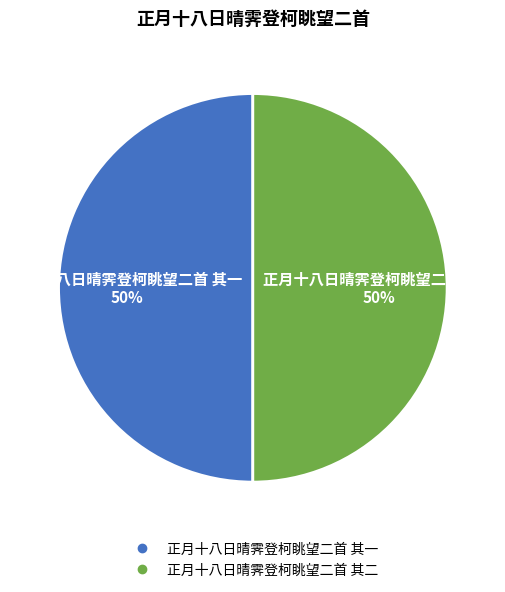

To the nearest percent, what percentage of the pie is 正月十八日晴霁登柯眺望二首 其一?

50%